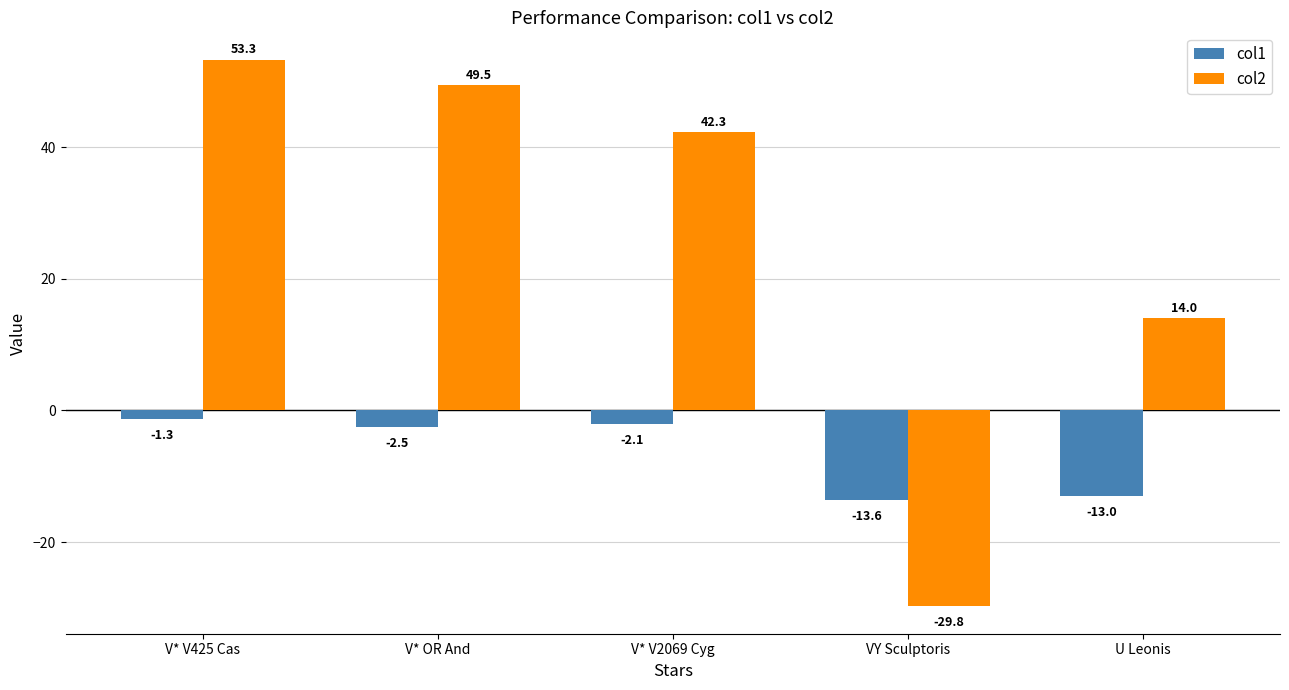

What is the value of the col1 bar at the 5th from the left?

-13.0